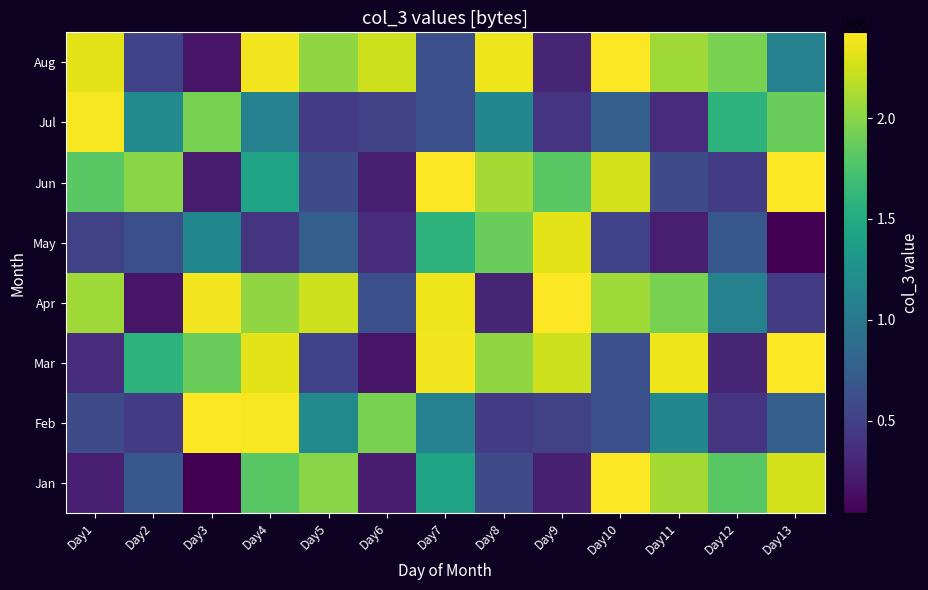

Between Day10 and Day4, which is larger?

Day10